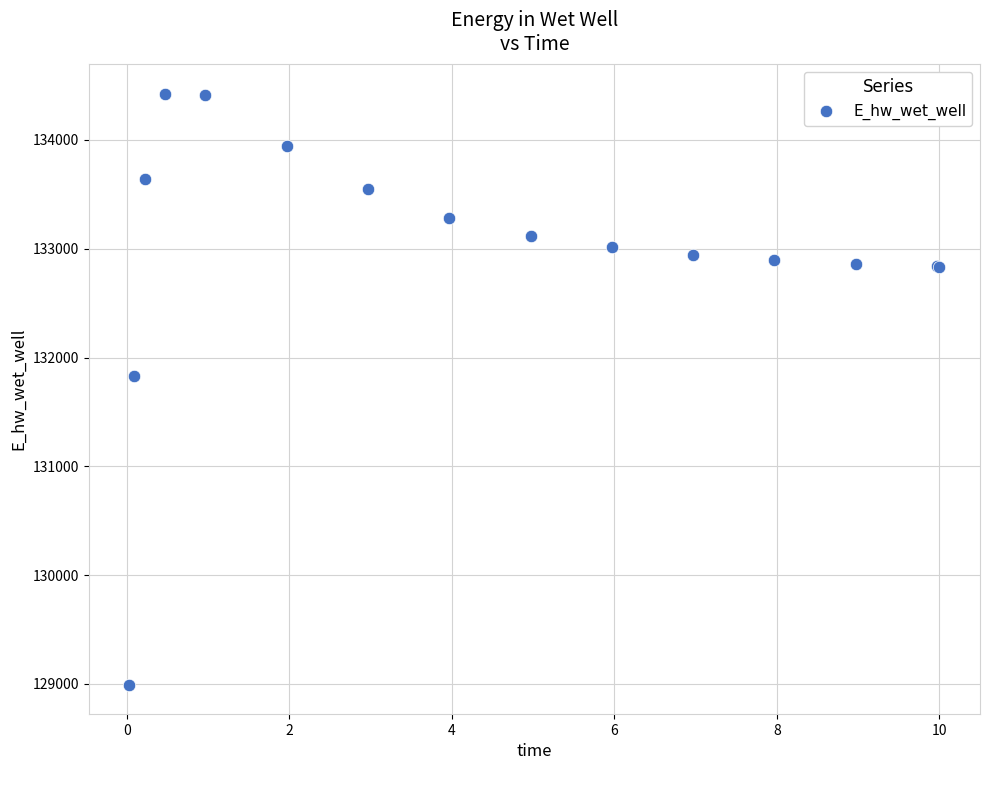

What Y value in the scatter plot is closest to 131709?

131827.2